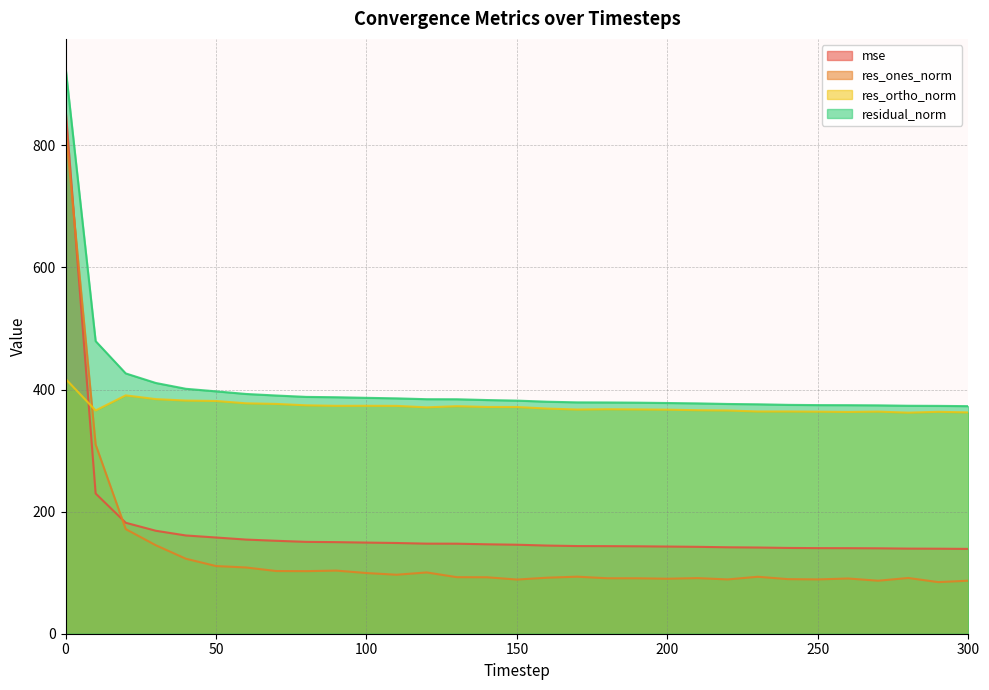

How many data points in res_ortho_norm are above 368?

16